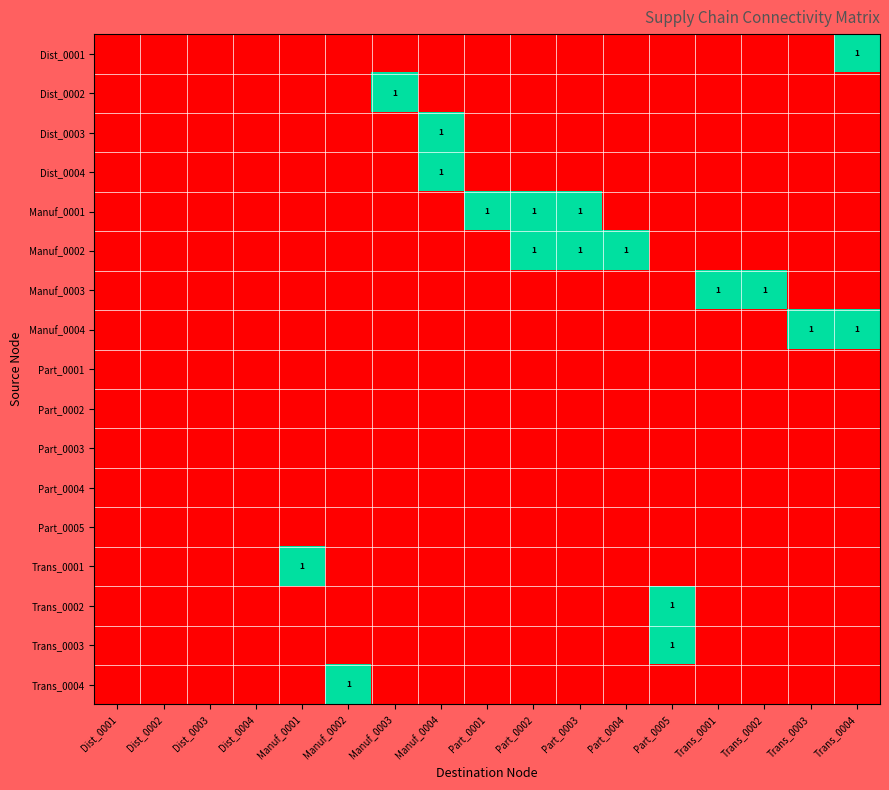

Rank the categories by Trans_0002 value from highest to lowest.

Part_0005, Dist_0001, Dist_0002, Dist_0003, Dist_0004, Manuf_0001, Manuf_0002, Manuf_0003, Manuf_0004, Part_0001, Part_0002, Part_0003, Part_0004, Trans_0001, Trans_0002, Trans_0003, Trans_0004